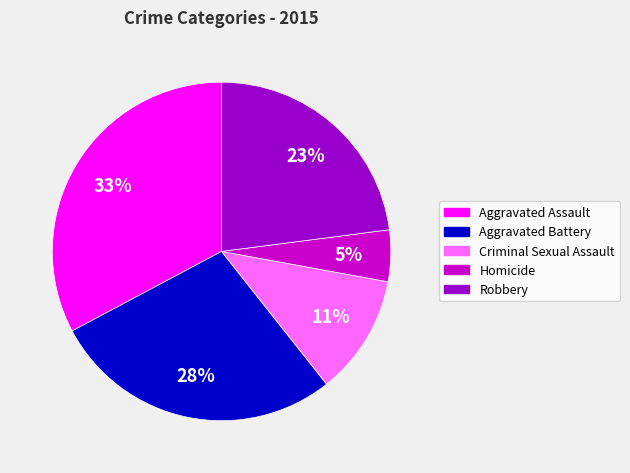

Which slice is the smallest?

Homicide